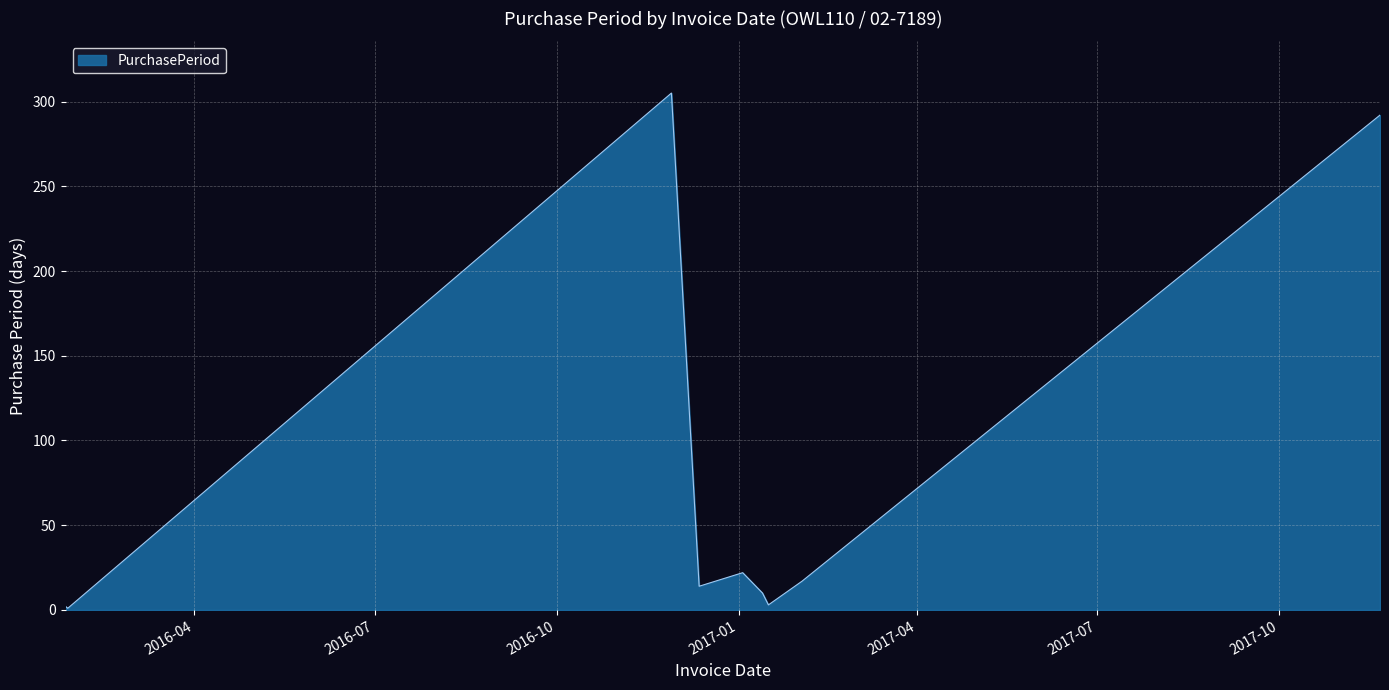

What is the difference between the maximum and minimum values?

304